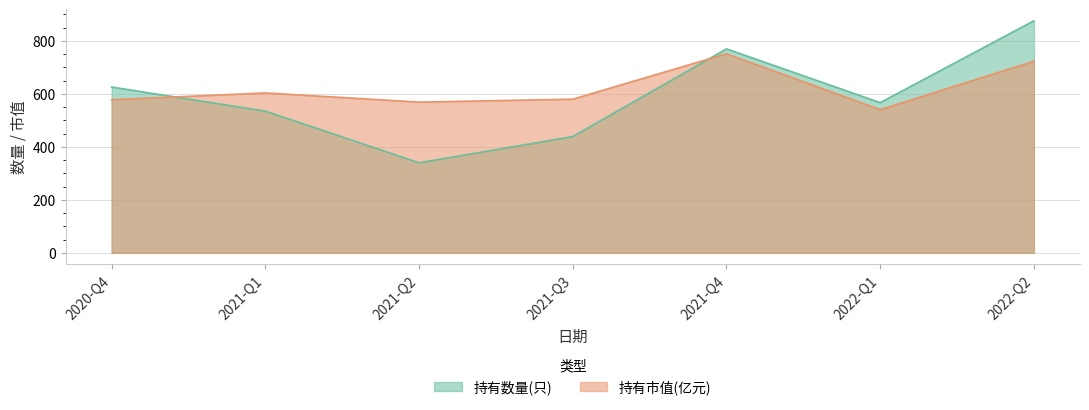

Which series has the largest total across all categories?

持有市值(亿元)